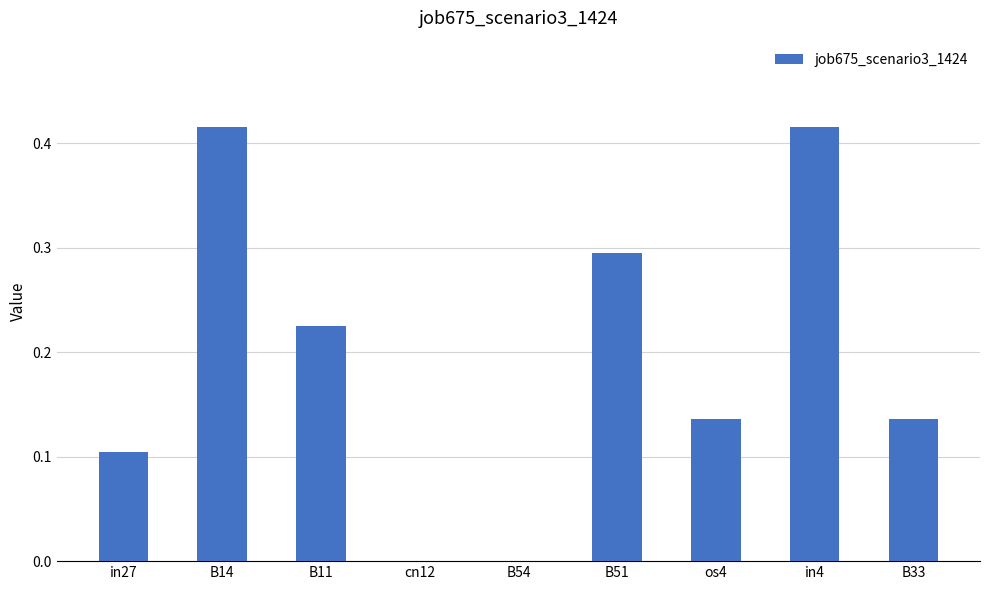

What is the sum of the values at B14 and in27?

0.5